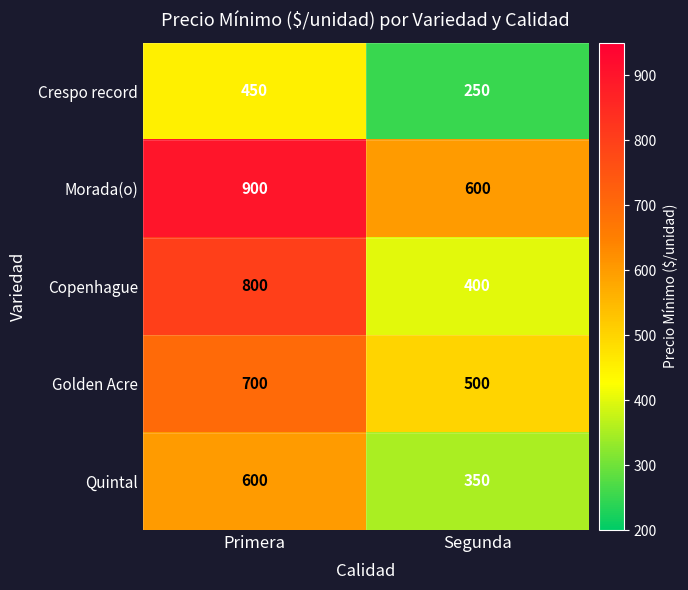

List the series in order of their peak value, lowest first.

Crespo record, Quintal, Golden Acre, Copenhague, Morada(o)